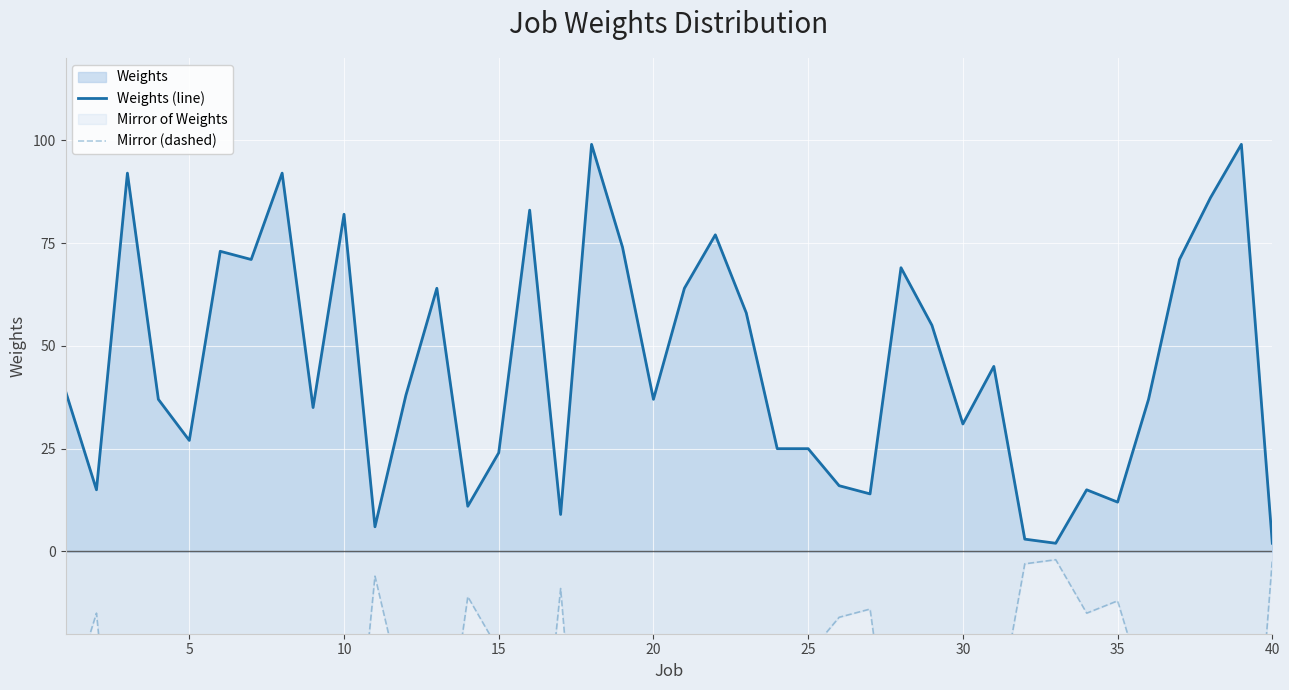

The value of Weights (line) at 25 is 5. True or false?

False